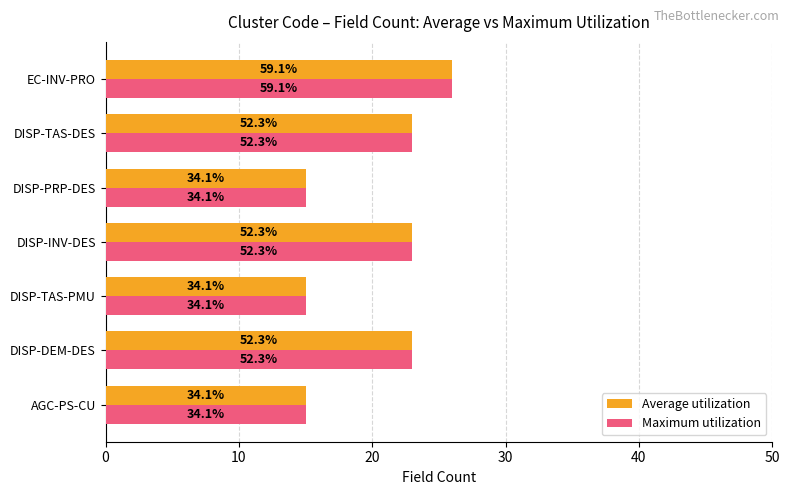

What is the average value of the Average utilization series?

20